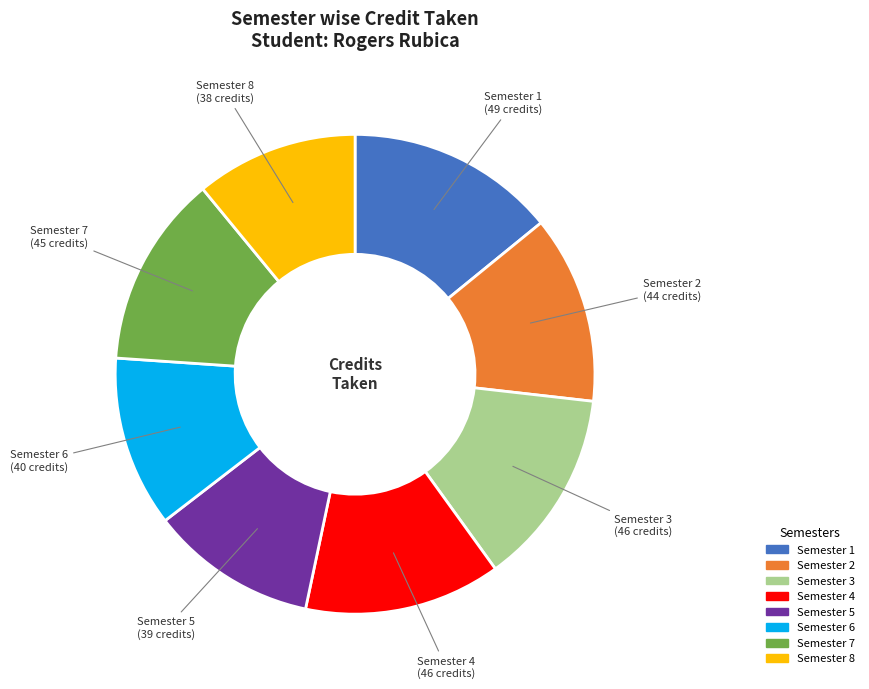

Approximately how many times larger is the value at Semester 2 compared to Semester 6?

1.1